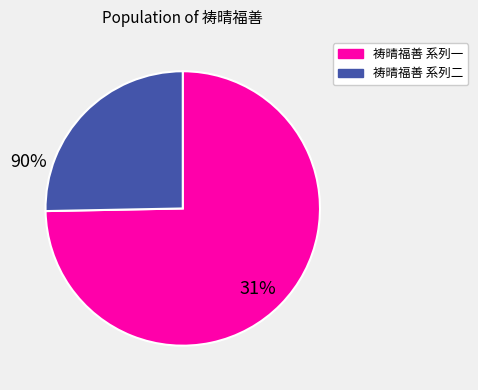

Is there a majority slice in this chart?

Yes